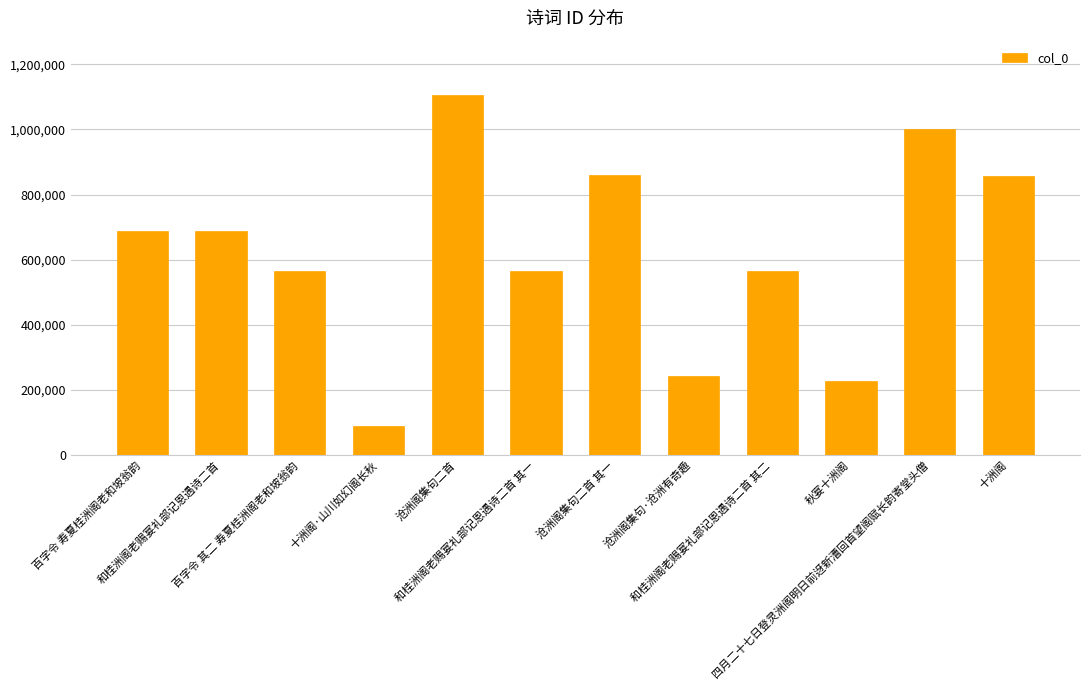

What is the difference between the second highest and second lowest values?

773687